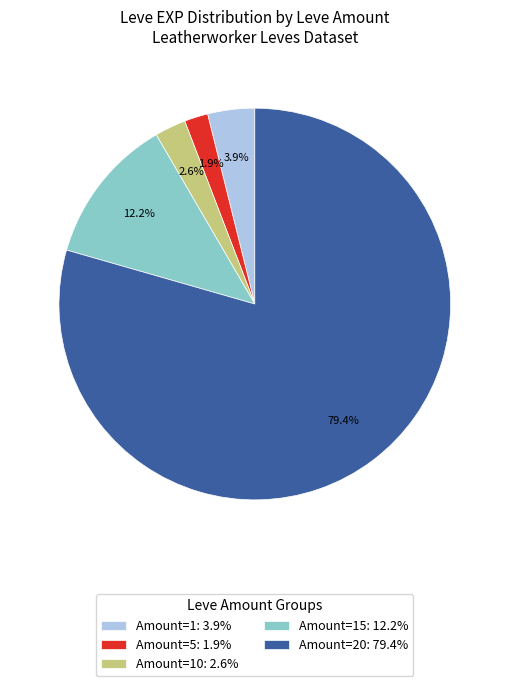

Is there a majority slice in this chart?

Yes